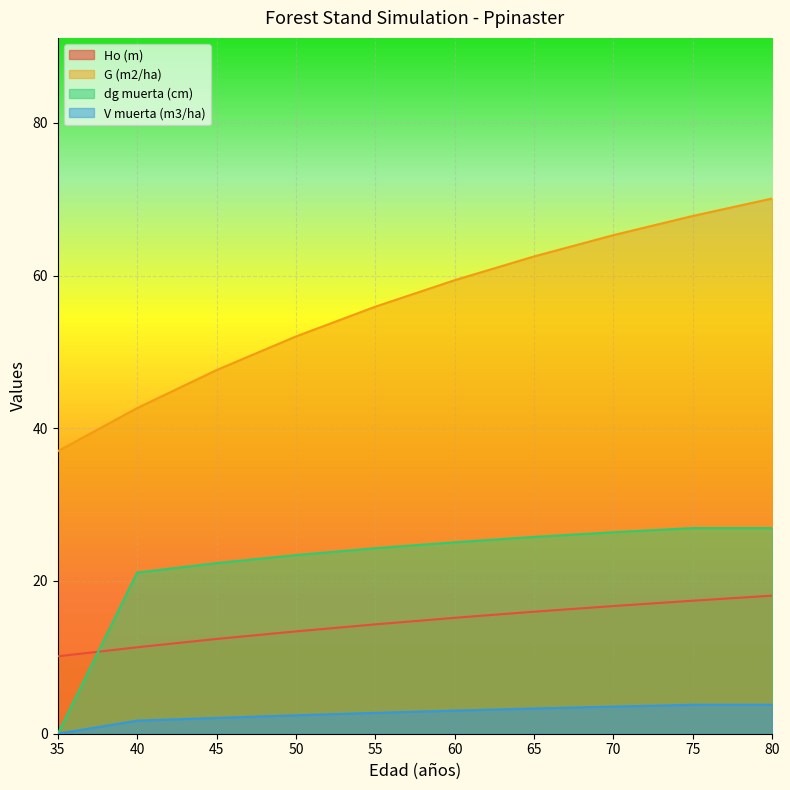

How many series are shown in this chart?

4